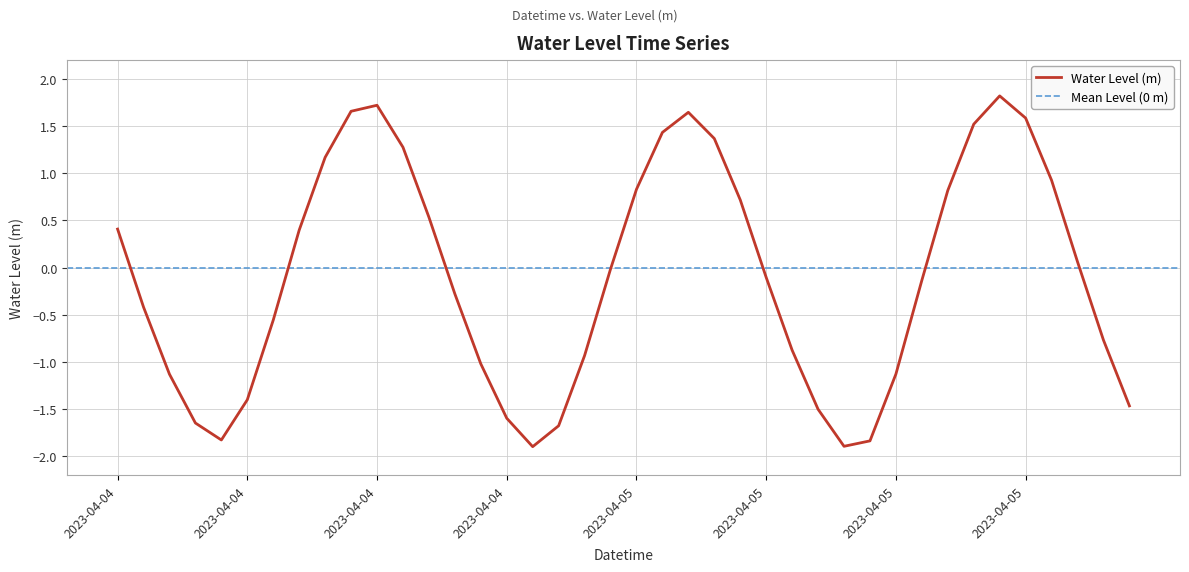

What is the value of the 1st point from the left?

0.4